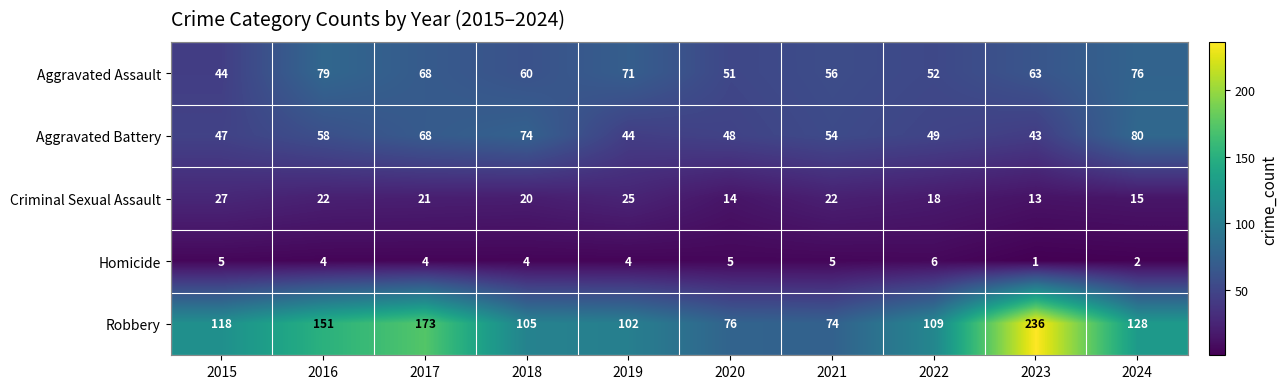

Rank the series at 2022 from highest to lowest value.

Robbery, Aggravated Assault, Aggravated Battery, Criminal Sexual Assault, Homicide